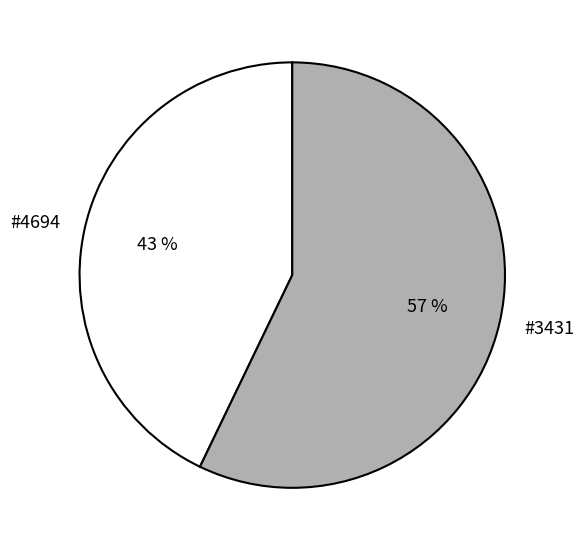

Rank the categories by value from highest to lowest.

#3431, #4694